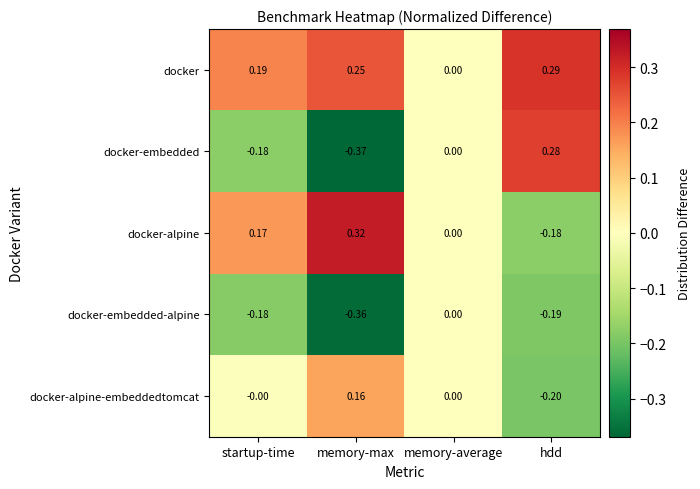

Is the value of docker-embedded-alpine at hdd greater than the value of docker-alpine-embeddedtomcat at memory-average?

No